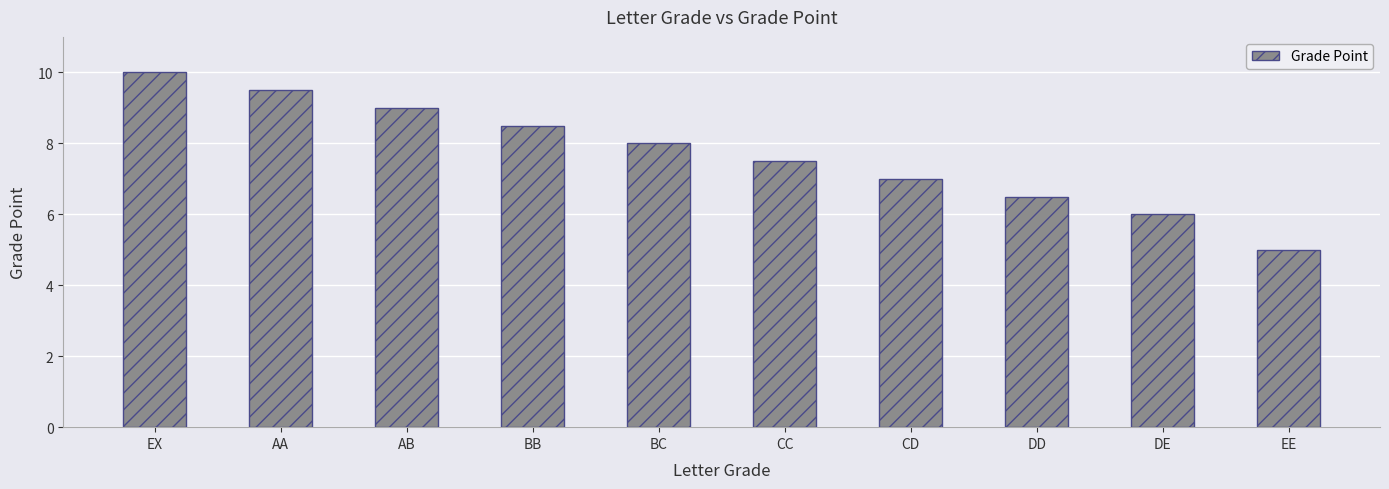

What is the smallest value displayed?

5.0